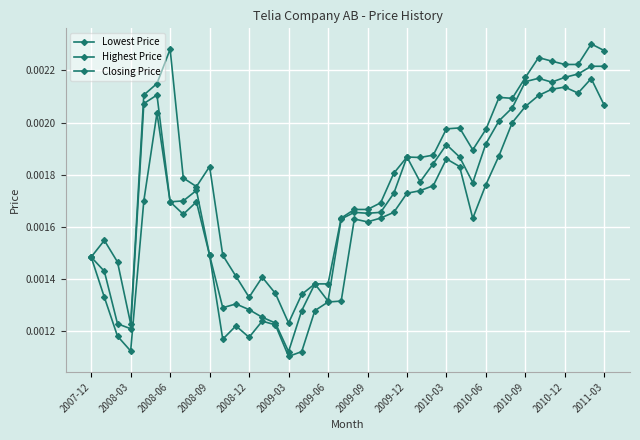

How many distinct data groups are displayed?

3